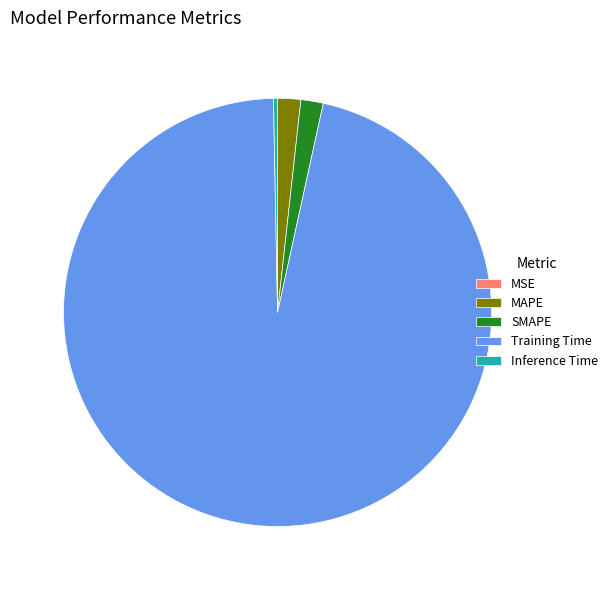

Is it true that SMAPE is 15% of the pie?

False